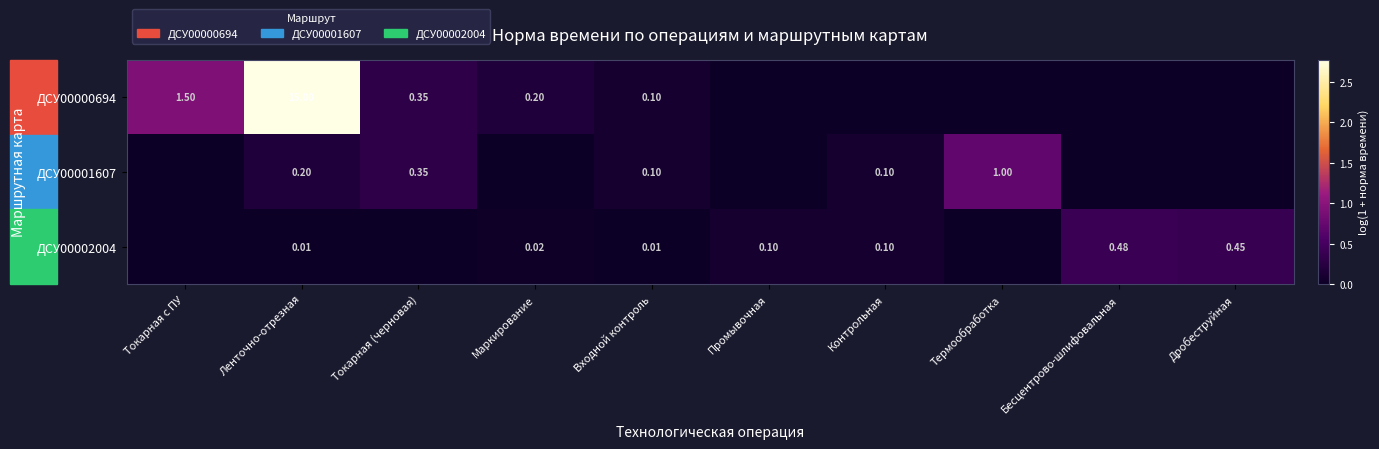

True or false: ДСУ00001607 has a value of -0.4 at Промывочная.

False